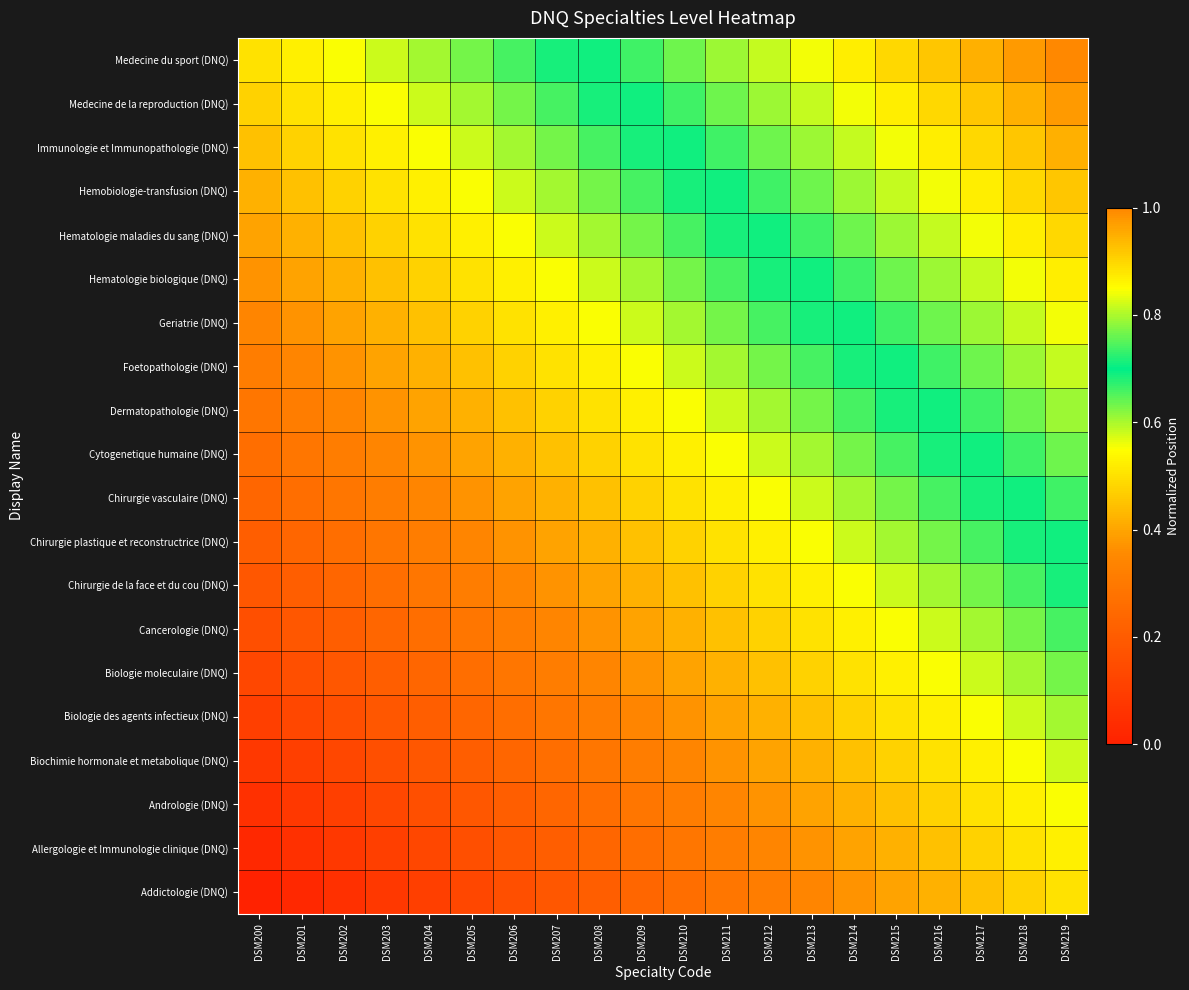

Reading left to right, list all the values displayed in this chart.

Addictologie (DNQ): DSM200=0.0	DSM201=0.0	DSM202=0.1	DSM203=0.1	DSM204=0.1	DSM205=0.1	DSM206=0.2	DSM207=0.2	DSM208=0.2	DSM209=0.2	DSM210=0.3	DSM211=0.3	DSM212=0.3	DSM213=0.3	DSM214=0.4	DSM215=0.4	DSM216=0.4	DSM217=0.4	DSM218=0.5	DSM219=0.5
Allergologie et Immunologie clinique (DNQ): DSM200=0.0	DSM201=0.1	DSM202=0.1	DSM203=0.1	DSM204=0.1	DSM205=0.2	DSM206=0.2	DSM207=0.2	DSM208=0.2	DSM209=0.3	DSM210=0.3	DSM211=0.3	DSM212=0.3	DSM213=0.4	DSM214=0.4	DSM215=0.4	DSM216=0.4	DSM217=0.5	DSM218=0.5	DSM219=0.5
Andrologie (DNQ): DSM200=0.1	DSM201=0.1	DSM202=0.1	DSM203=0.1	DSM204=0.2	DSM205=0.2	DSM206=0.2	DSM207=0.2	DSM208=0.3	DSM209=0.3	DSM210=0.3	DSM211=0.3	DSM212=0.4	DSM213=0.4	DSM214=0.4	DSM215=0.4	DSM216=0.5	DSM217=0.5	DSM218=0.5	DSM219=0.6
Biochimie hormonale et metabolique (DNQ): DSM200=0.1	DSM201=0.1	DSM202=0.1	DSM203=0.2	DSM204=0.2	DSM205=0.2	DSM206=0.2	DSM207=0.3	DSM208=0.3	DSM209=0.3	DSM210=0.3	DSM211=0.4	DSM212=0.4	DSM213=0.4	DSM214=0.4	DSM215=0.5	DSM216=0.5	DSM217=0.5	DSM218=0.6	DSM219=0.6
Biologie des agents infectieux (DNQ): DSM200=0.1	DSM201=0.1	DSM202=0.2	DSM203=0.2	DSM204=0.2	DSM205=0.2	DSM206=0.3	DSM207=0.3	DSM208=0.3	DSM209=0.3	DSM210=0.4	DSM211=0.4	DSM212=0.4	DSM213=0.4	DSM214=0.5	DSM215=0.5	DSM216=0.5	DSM217=0.6	DSM218=0.6	DSM219=0.6
Biologie moleculaire (DNQ): DSM200=0.1	DSM201=0.2	DSM202=0.2	DSM203=0.2	DSM204=0.2	DSM205=0.3	DSM206=0.3	DSM207=0.3	DSM208=0.3	DSM209=0.4	DSM210=0.4	DSM211=0.4	DSM212=0.4	DSM213=0.5	DSM214=0.5	DSM215=0.5	DSM216=0.6	DSM217=0.6	DSM218=0.6	DSM219=0.6
Cancerologie (DNQ): DSM200=0.2	DSM201=0.2	DSM202=0.2	DSM203=0.2	DSM204=0.3	DSM205=0.3	DSM206=0.3	DSM207=0.3	DSM208=0.4	DSM209=0.4	DSM210=0.4	DSM211=0.4	DSM212=0.5	DSM213=0.5	DSM214=0.5	DSM215=0.6	DSM216=0.6	DSM217=0.6	DSM218=0.6	DSM219=0.7
Chirurgie de la face et du cou (DNQ): DSM200=0.2	DSM201=0.2	DSM202=0.2	DSM203=0.3	DSM204=0.3	DSM205=0.3	DSM206=0.3	DSM207=0.4	DSM208=0.4	DSM209=0.4	DSM210=0.4	DSM211=0.5	DSM212=0.5	DSM213=0.5	DSM214=0.6	DSM215=0.6	DSM216=0.6	DSM217=0.6	DSM218=0.7	DSM219=0.7
Chirurgie plastique et reconstructrice (DNQ): DSM200=0.2	DSM201=0.2	DSM202=0.3	DSM203=0.3	DSM204=0.3	DSM205=0.3	DSM206=0.4	DSM207=0.4	DSM208=0.4	DSM209=0.4	DSM210=0.5	DSM211=0.5	DSM212=0.5	DSM213=0.6	DSM214=0.6	DSM215=0.6	DSM216=0.6	DSM217=0.7	DSM218=0.7	DSM219=0.7
Chirurgie vasculaire (DNQ): DSM200=0.2	DSM201=0.3	DSM202=0.3	DSM203=0.3	DSM204=0.3	DSM205=0.4	DSM206=0.4	DSM207=0.4	DSM208=0.4	DSM209=0.5	DSM210=0.5	DSM211=0.5	DSM212=0.6	DSM213=0.6	DSM214=0.6	DSM215=0.6	DSM216=0.7	DSM217=0.7	DSM218=0.7	DSM219=0.7
Cytogenetique humaine (DNQ): DSM200=0.3	DSM201=0.3	DSM202=0.3	DSM203=0.3	DSM204=0.4	DSM205=0.4	DSM206=0.4	DSM207=0.4	DSM208=0.5	DSM209=0.5	DSM210=0.5	DSM211=0.6	DSM212=0.6	DSM213=0.6	DSM214=0.6	DSM215=0.7	DSM216=0.7	DSM217=0.7	DSM218=0.7	DSM219=0.8
Dermatopathologie (DNQ): DSM200=0.3	DSM201=0.3	DSM202=0.3	DSM203=0.4	DSM204=0.4	DSM205=0.4	DSM206=0.4	DSM207=0.5	DSM208=0.5	DSM209=0.5	DSM210=0.6	DSM211=0.6	DSM212=0.6	DSM213=0.6	DSM214=0.7	DSM215=0.7	DSM216=0.7	DSM217=0.7	DSM218=0.8	DSM219=0.8
Foetopathologie (DNQ): DSM200=0.3	DSM201=0.3	DSM202=0.4	DSM203=0.4	DSM204=0.4	DSM205=0.4	DSM206=0.5	DSM207=0.5	DSM208=0.5	DSM209=0.6	DSM210=0.6	DSM211=0.6	DSM212=0.6	DSM213=0.7	DSM214=0.7	DSM215=0.7	DSM216=0.7	DSM217=0.8	DSM218=0.8	DSM219=0.8
Geriatrie (DNQ): DSM200=0.3	DSM201=0.4	DSM202=0.4	DSM203=0.4	DSM204=0.4	DSM205=0.5	DSM206=0.5	DSM207=0.5	DSM208=0.6	DSM209=0.6	DSM210=0.6	DSM211=0.6	DSM212=0.7	DSM213=0.7	DSM214=0.7	DSM215=0.7	DSM216=0.8	DSM217=0.8	DSM218=0.8	DSM219=0.8
Hematologie biologique (DNQ): DSM200=0.4	DSM201=0.4	DSM202=0.4	DSM203=0.4	DSM204=0.5	DSM205=0.5	DSM206=0.5	DSM207=0.6	DSM208=0.6	DSM209=0.6	DSM210=0.6	DSM211=0.7	DSM212=0.7	DSM213=0.7	DSM214=0.7	DSM215=0.8	DSM216=0.8	DSM217=0.8	DSM218=0.8	DSM219=0.9
Hematologie maladies du sang (DNQ): DSM200=0.4	DSM201=0.4	DSM202=0.4	DSM203=0.5	DSM204=0.5	DSM205=0.5	DSM206=0.6	DSM207=0.6	DSM208=0.6	DSM209=0.6	DSM210=0.7	DSM211=0.7	DSM212=0.7	DSM213=0.7	DSM214=0.8	DSM215=0.8	DSM216=0.8	DSM217=0.8	DSM218=0.9	DSM219=0.9
Hemobiologie-transfusion (DNQ): DSM200=0.4	DSM201=0.4	DSM202=0.5	DSM203=0.5	DSM204=0.5	DSM205=0.6	DSM206=0.6	DSM207=0.6	DSM208=0.6	DSM209=0.7	DSM210=0.7	DSM211=0.7	DSM212=0.7	DSM213=0.8	DSM214=0.8	DSM215=0.8	DSM216=0.8	DSM217=0.9	DSM218=0.9	DSM219=0.9
Immunologie et Immunopathologie (DNQ): DSM200=0.4	DSM201=0.5	DSM202=0.5	DSM203=0.5	DSM204=0.6	DSM205=0.6	DSM206=0.6	DSM207=0.6	DSM208=0.7	DSM209=0.7	DSM210=0.7	DSM211=0.7	DSM212=0.8	DSM213=0.8	DSM214=0.8	DSM215=0.8	DSM216=0.9	DSM217=0.9	DSM218=0.9	DSM219=0.9
Medecine de la reproduction (DNQ): DSM200=0.5	DSM201=0.5	DSM202=0.5	DSM203=0.6	DSM204=0.6	DSM205=0.6	DSM206=0.6	DSM207=0.7	DSM208=0.7	DSM209=0.7	DSM210=0.7	DSM211=0.8	DSM212=0.8	DSM213=0.8	DSM214=0.8	DSM215=0.9	DSM216=0.9	DSM217=0.9	DSM218=0.9	DSM219=1.0
Medecine du sport (DNQ): DSM200=0.5	DSM201=0.5	DSM202=0.6	DSM203=0.6	DSM204=0.6	DSM205=0.6	DSM206=0.7	DSM207=0.7	DSM208=0.7	DSM209=0.7	DSM210=0.8	DSM211=0.8	DSM212=0.8	DSM213=0.8	DSM214=0.9	DSM215=0.9	DSM216=0.9	DSM217=0.9	DSM218=1.0	DSM219=1.0